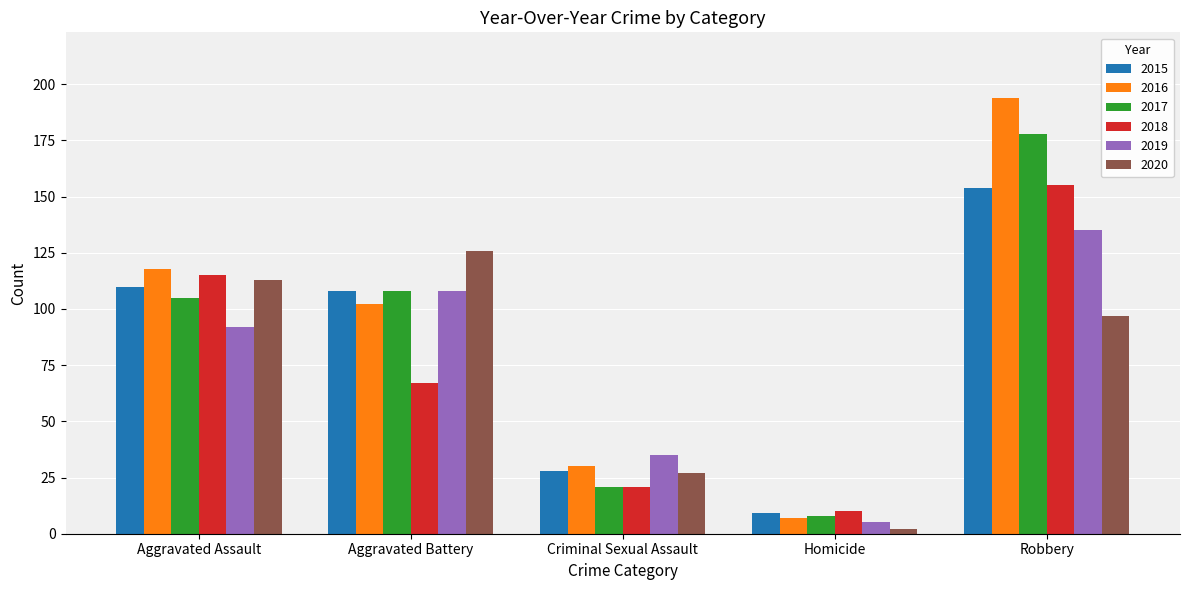

Which category has the lowest value in the 2016 series?

Homicide